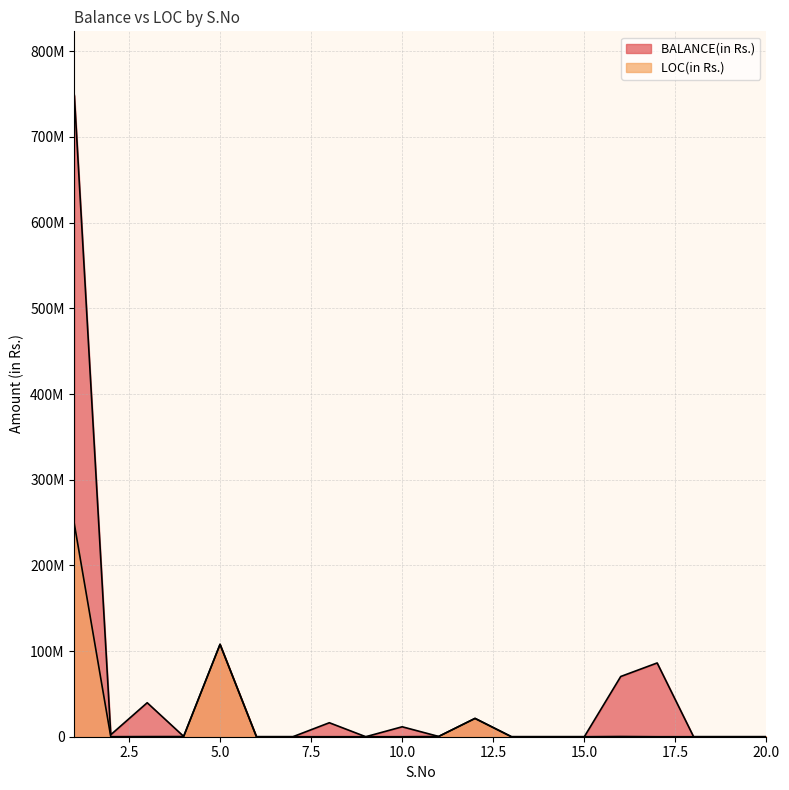

Is the value of LOC(in Rs.) at 17 greater than the value of BALANCE(in Rs.) at 4?

No